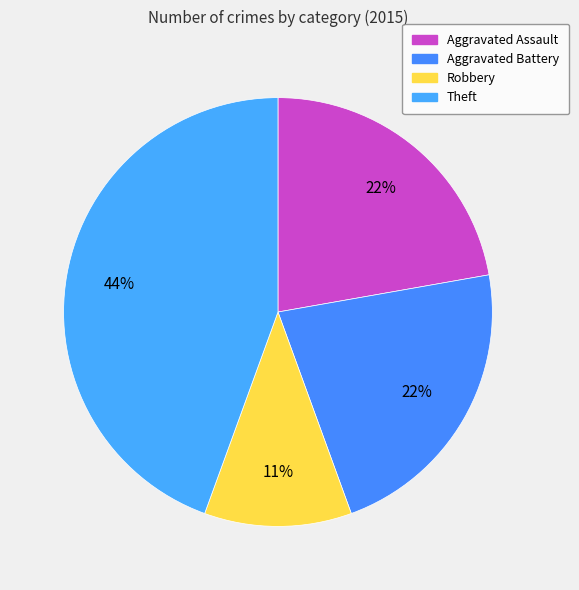

How many slices are in this pie chart?

4